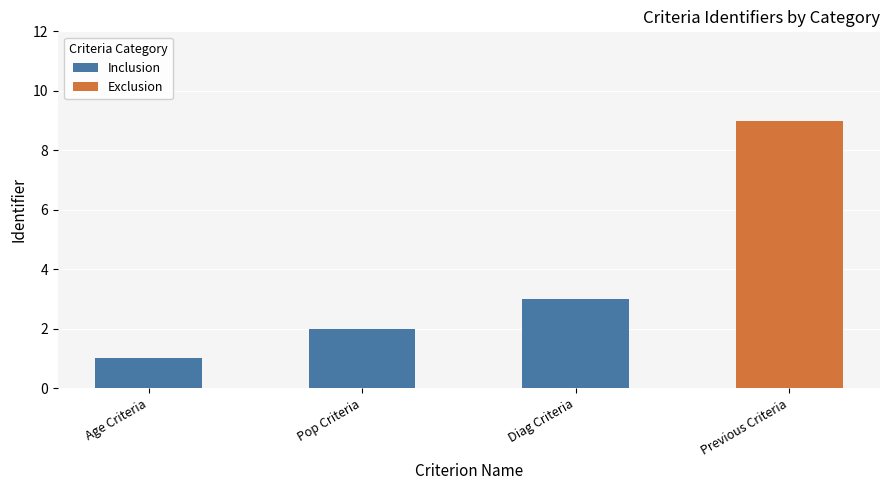

Which has a higher value, Age Criteria or Diag Criteria?

Diag Criteria